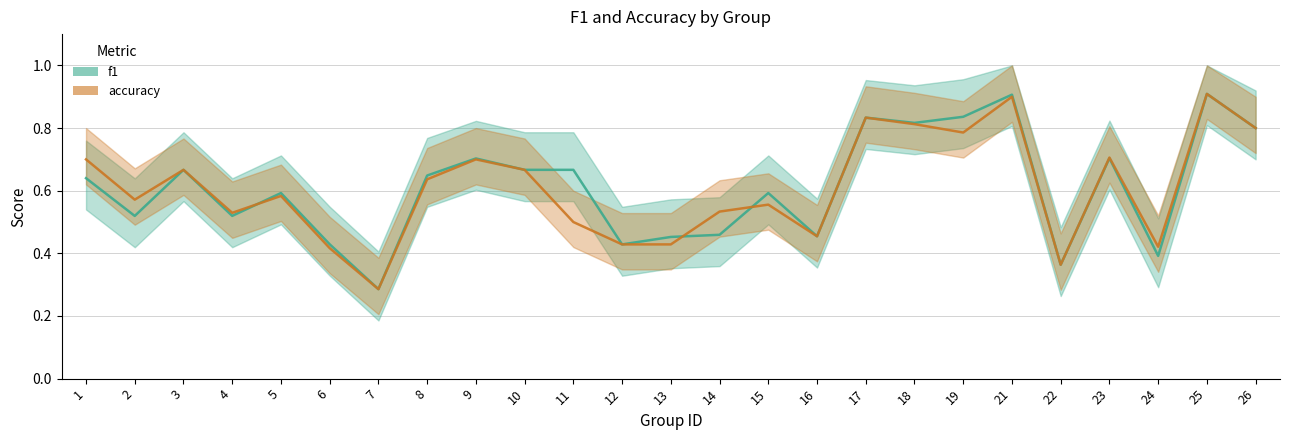

What is the sum of the f1 values at 19 and 8?

1.5